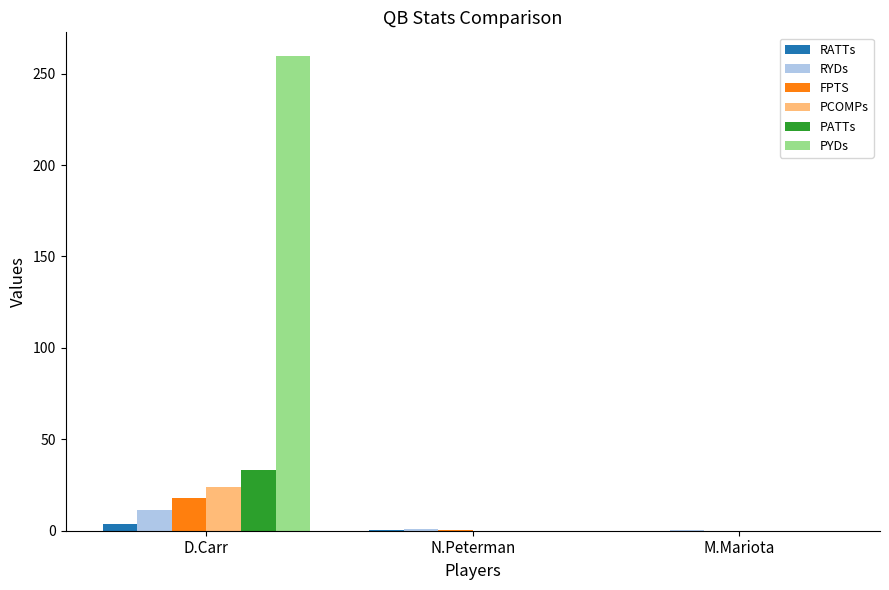

Which series has the largest total across all categories?

PYDs